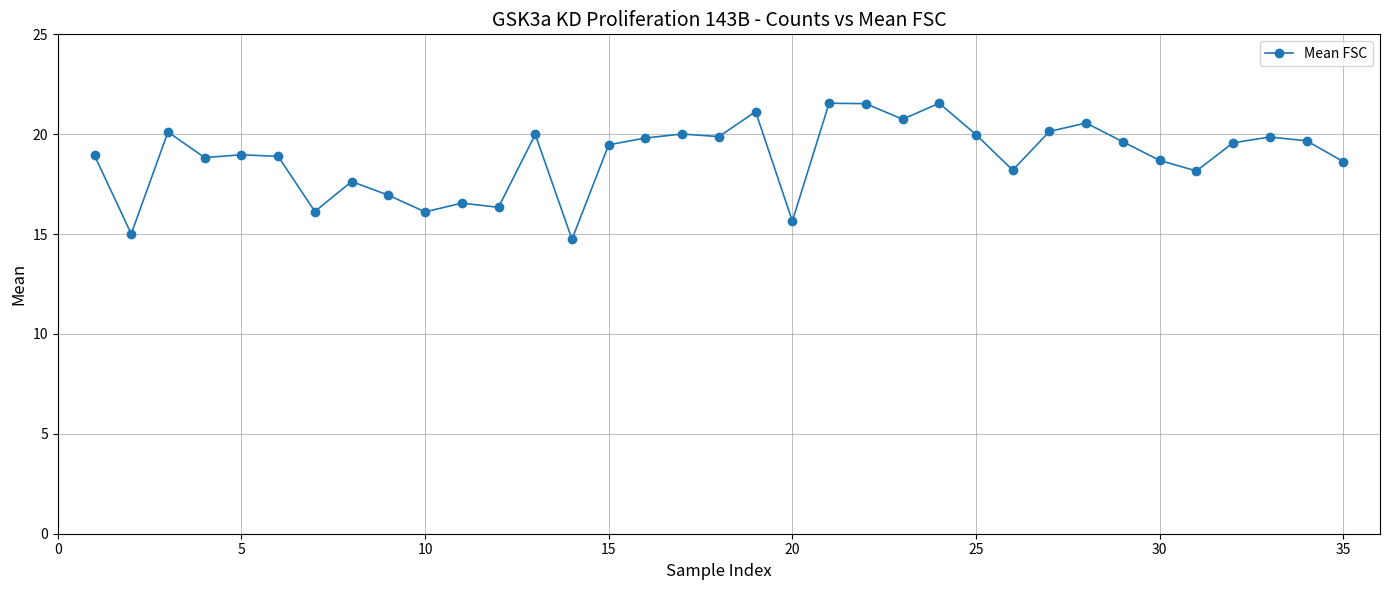

What is the difference between the maximum and minimum values?

6.8